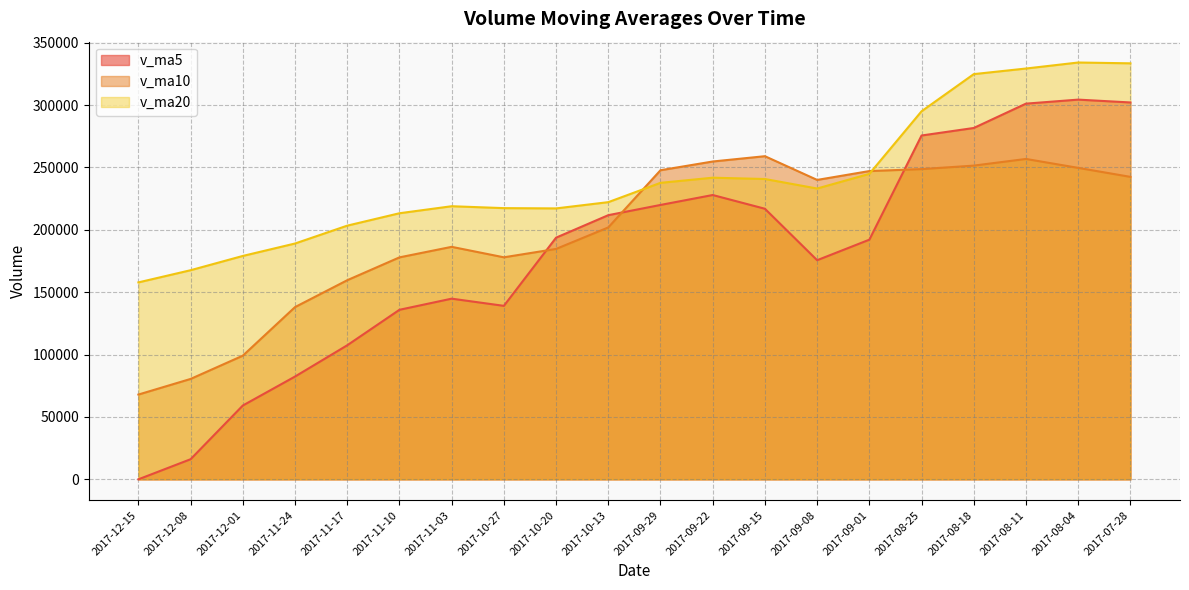

Rank the categories by v_ma5 value from lowest to highest.

2017-12-15, 2017-12-08, 2017-12-01, 2017-11-24, 2017-11-17, 2017-11-10, 2017-10-27, 2017-11-03, 2017-09-08, 2017-09-01, 2017-10-20, 2017-10-13, 2017-09-15, 2017-09-29, 2017-09-22, 2017-08-25, 2017-08-18, 2017-08-11, 2017-07-28, 2017-08-04